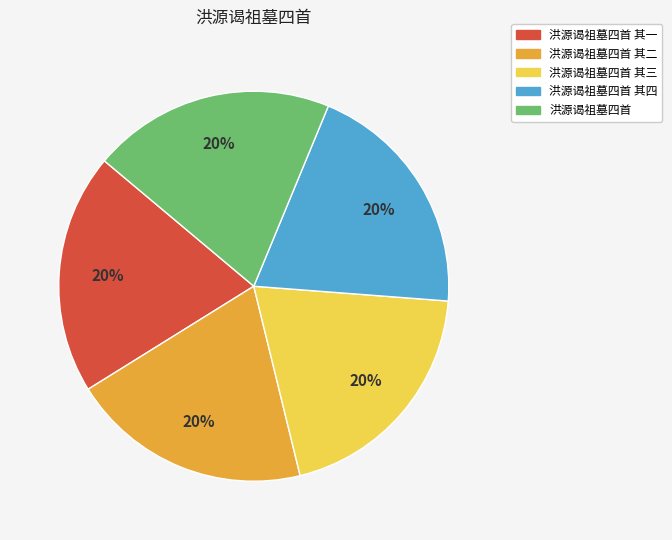

To the nearest percent, what is the average slice percentage?

20%